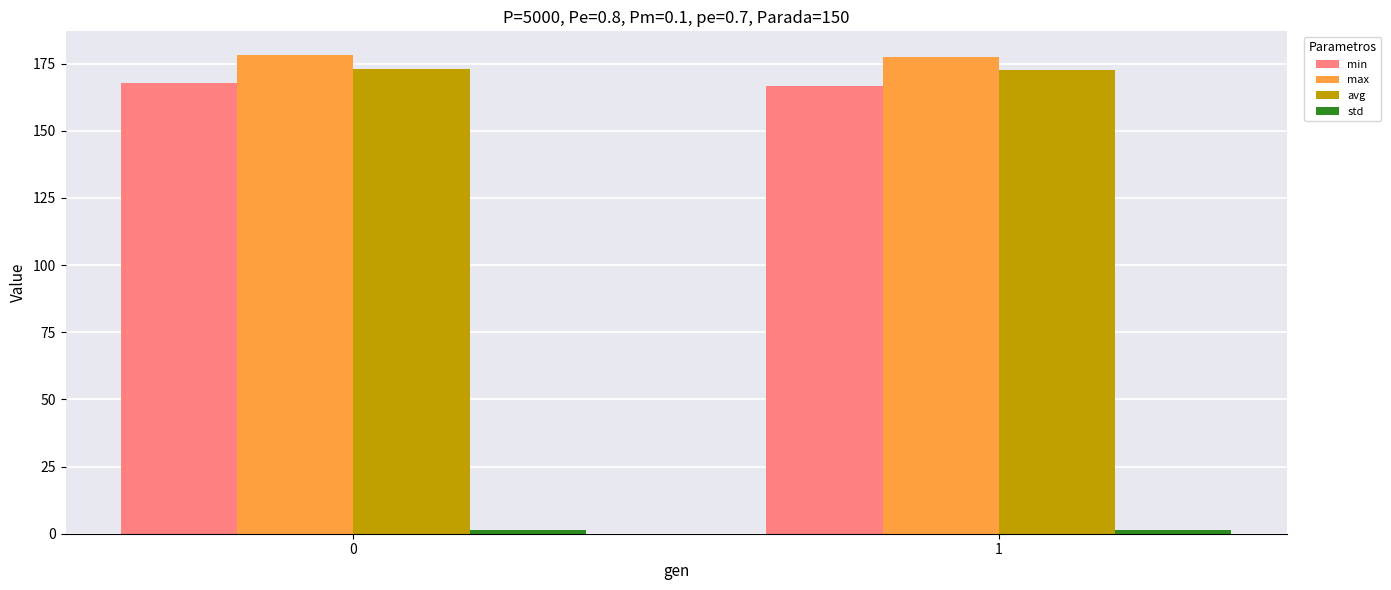

Is it true that max equals 286.9 at 0?

False